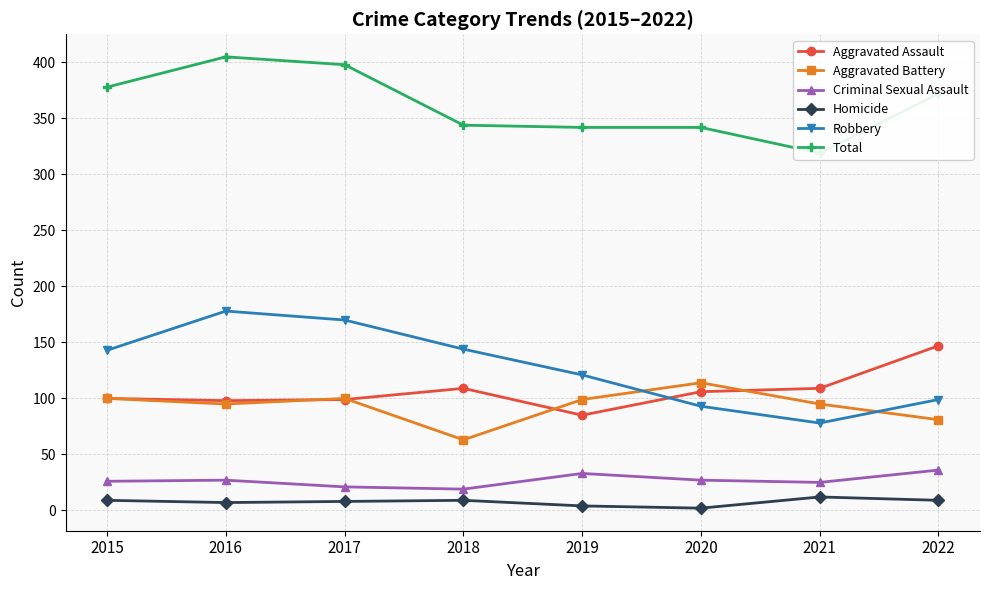

What is the value of the Criminal Sexual Assault point at the 8th from the left?

36